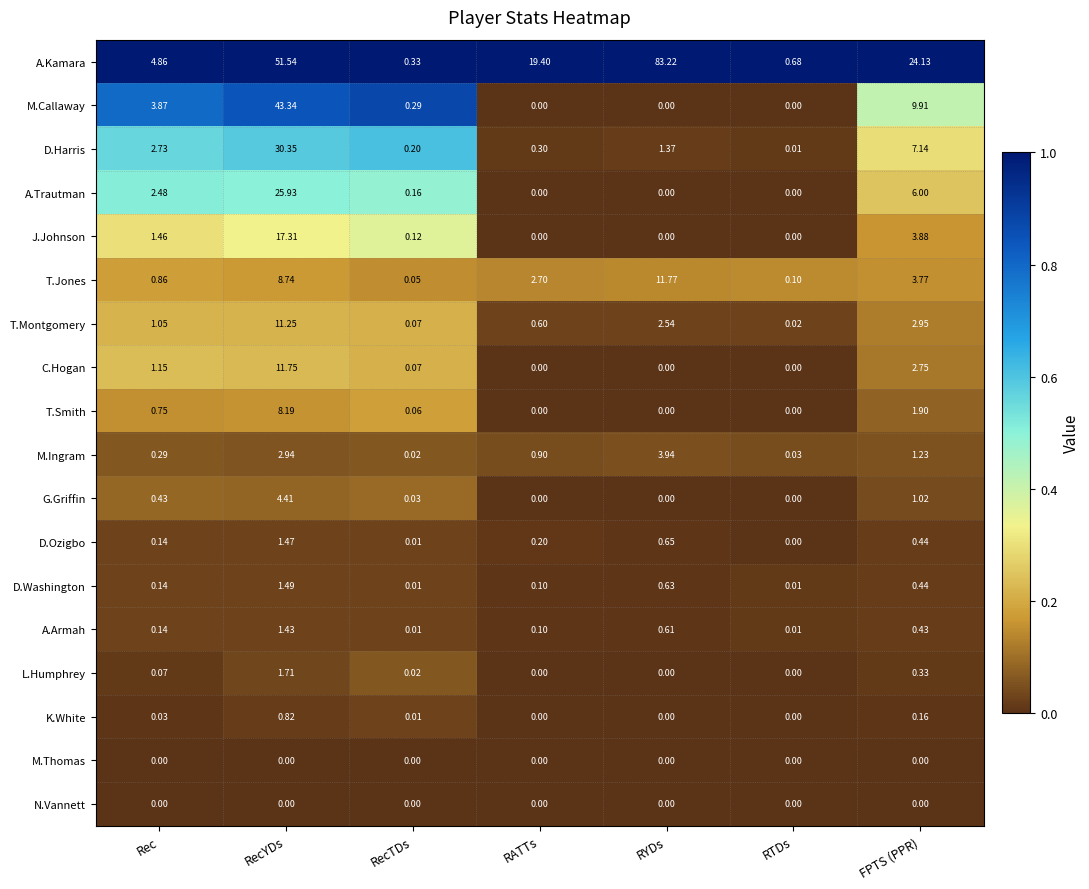

Which series has the widest spread of values?

A.Kamara